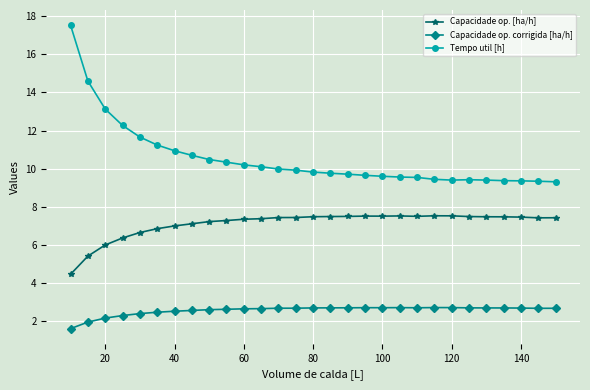

Which series has the largest total across all categories?

Tempo util [h]